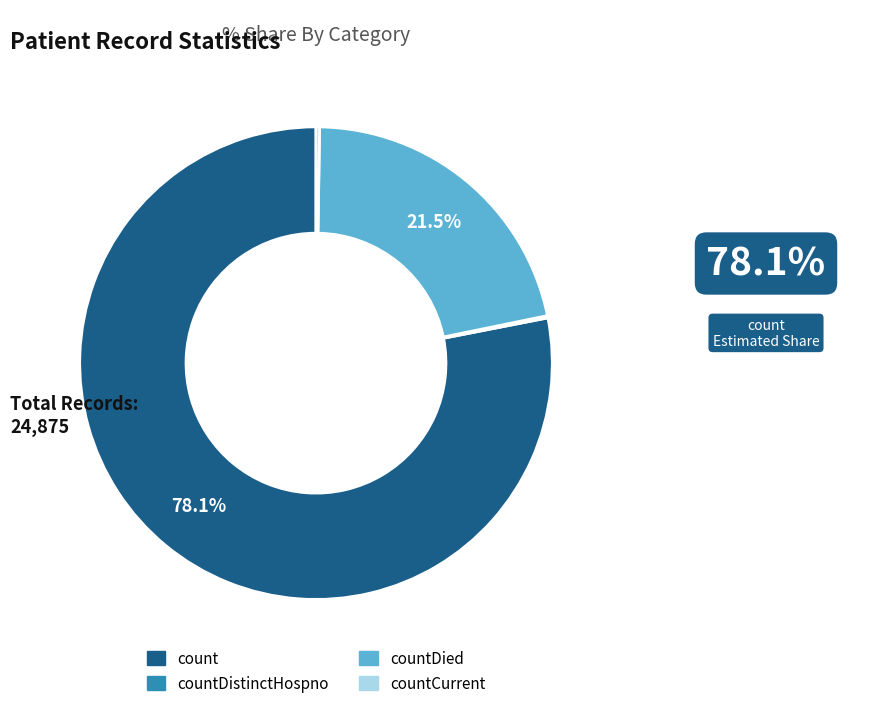

To the nearest percent, what is the average slice percentage?

25%